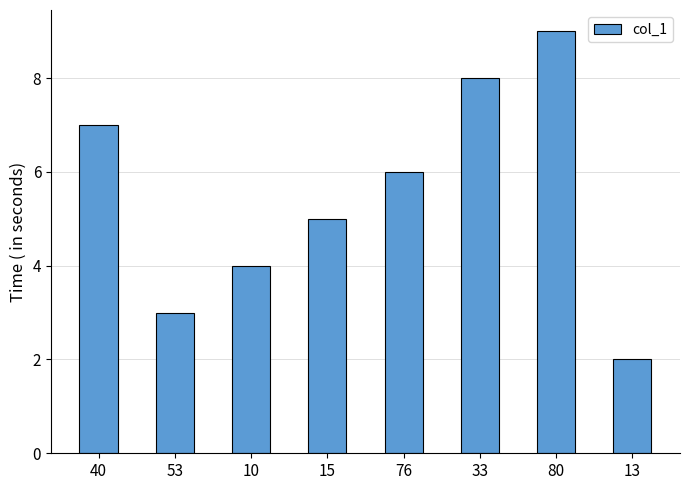

What is the label of the 8th bar from the left?

13